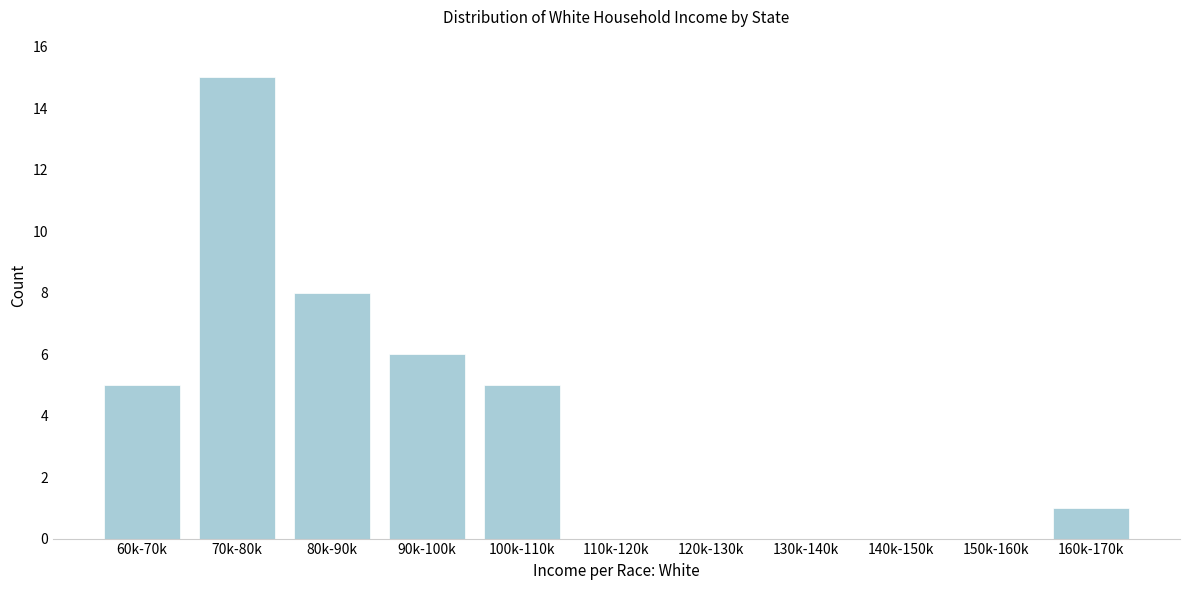

Reading left to right, transcribe all the data shown in this chart.

60k-70k=5	70k-80k=15	80k-90k=8	90k-100k=6	100k-110k=5	110k-120k=0	120k-130k=0	130k-140k=0	140k-150k=0	150k-160k=0	160k-170k=1